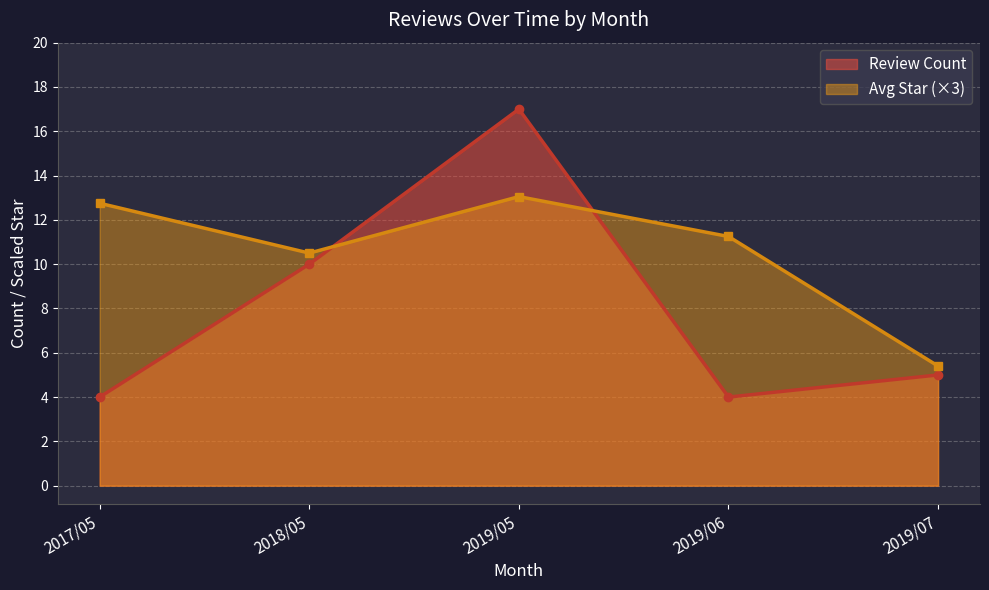

The Review Count series shows 14.3 at 2018/05. True or false?

False